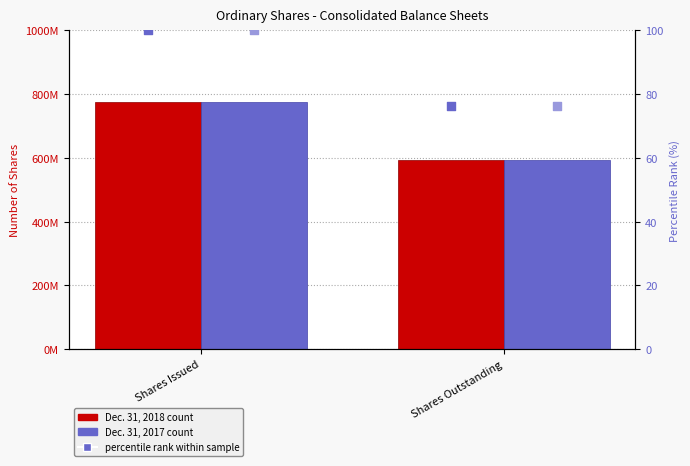

At how many categories does at least one series exceed 656293945?

1